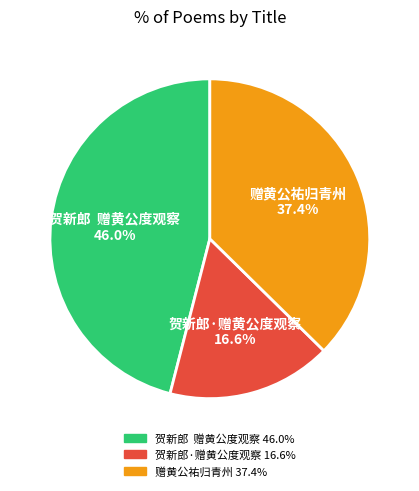

Which has a higher value, 贺新郎·赠黄公度观察 or 贺新郎 赠黄公度观察?

贺新郎 赠黄公度观察